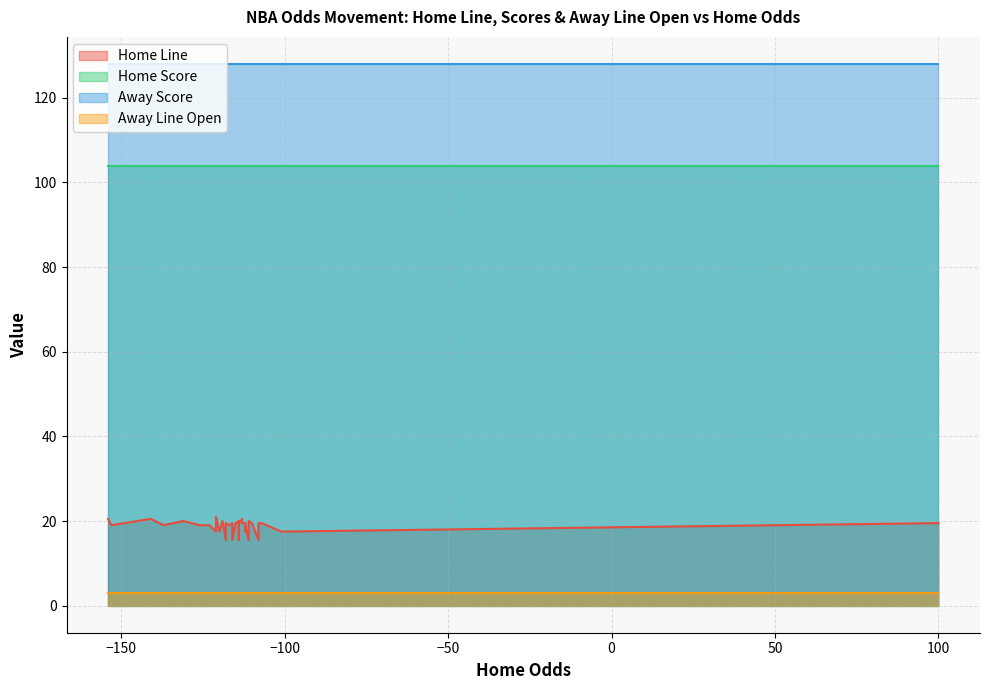

Which series changed the most between 22 and 26?

Home Line